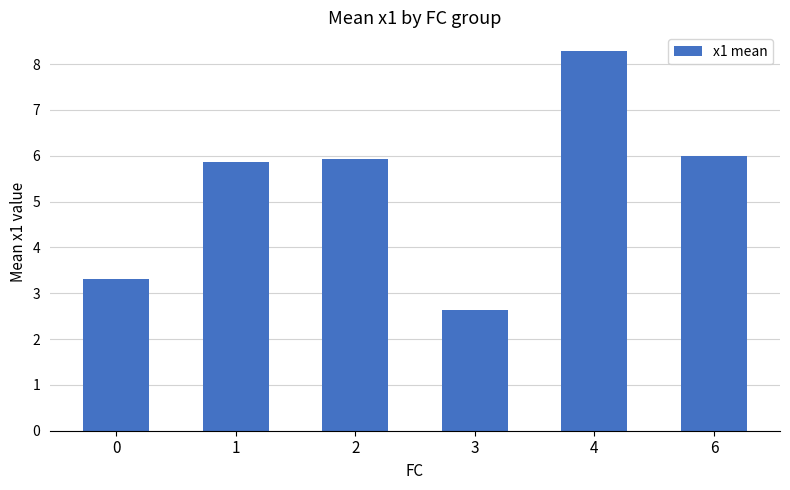

What is the sum of all values?

32.0